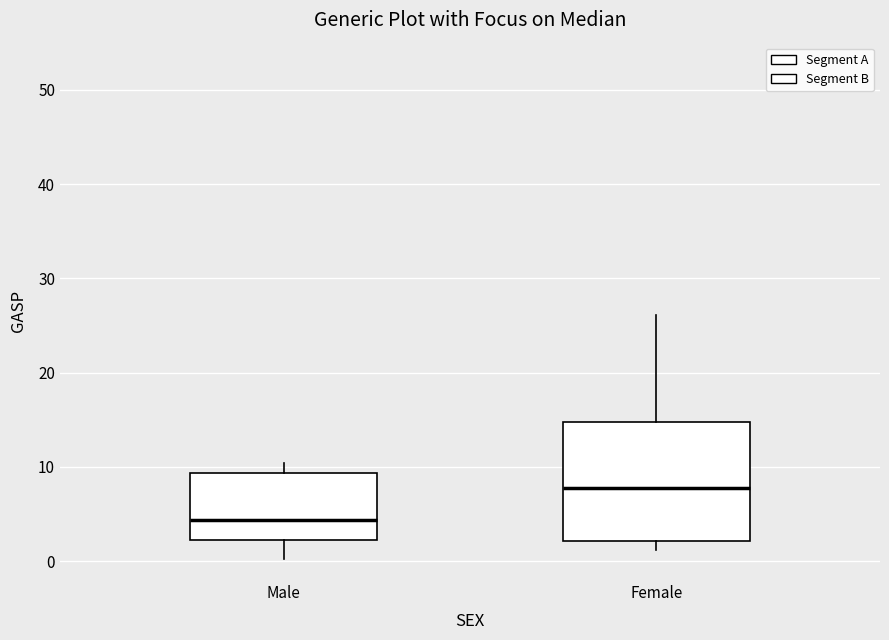

Which box is the tallest, from its lower edge to its upper edge?

Female